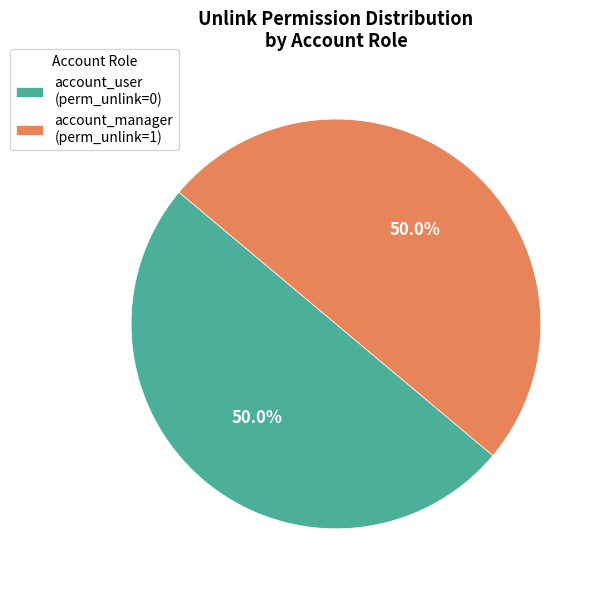

What is the ratio of the value at account_user (perm_unlink=0) to the value at account_manager (perm_unlink=1)?

1.0